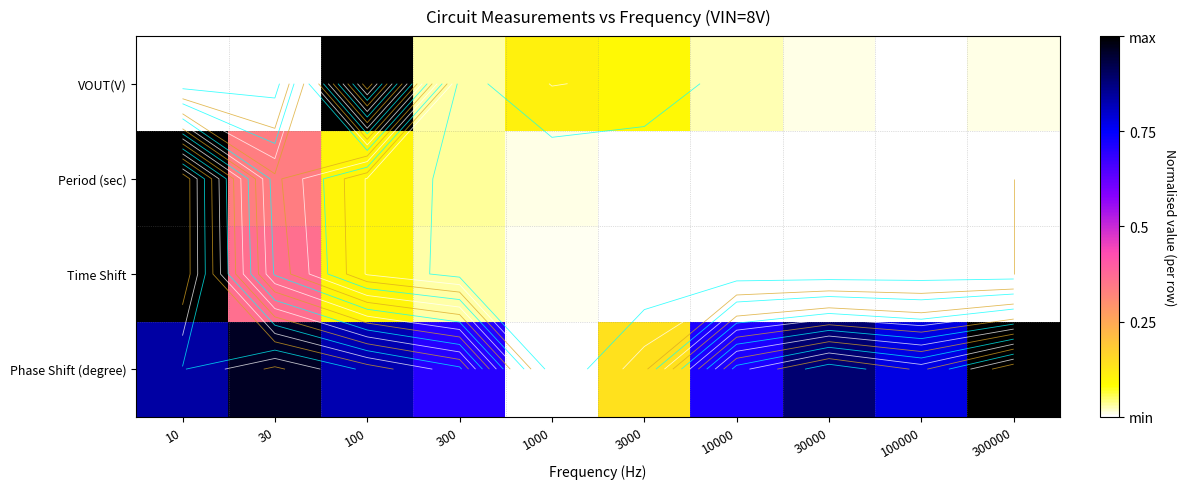

At how many categories does at least one series exceed 0?

10